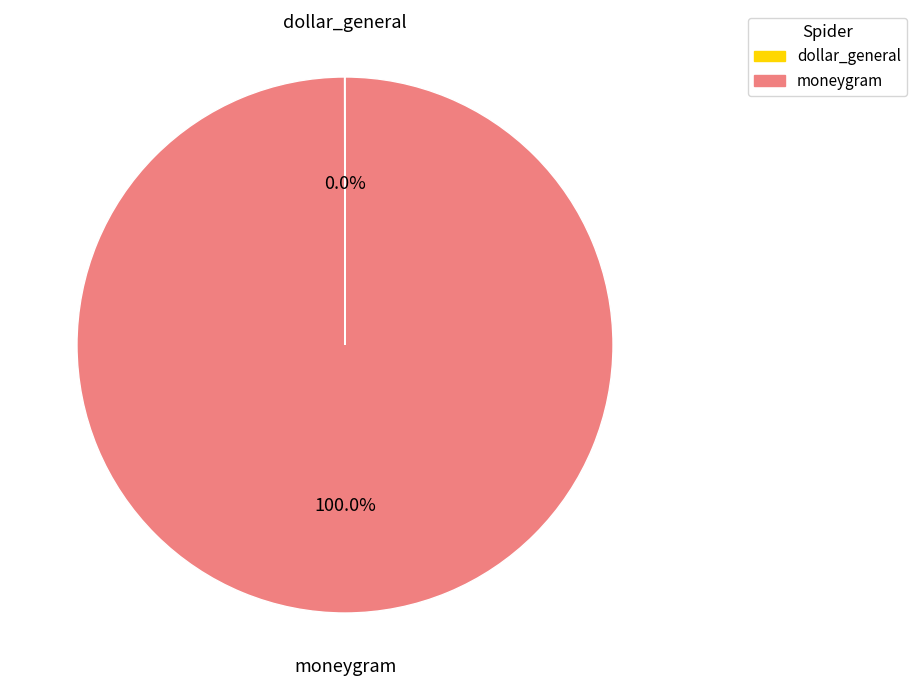

To the nearest percent, what is the difference between the largest and smallest slice percentages?

100%